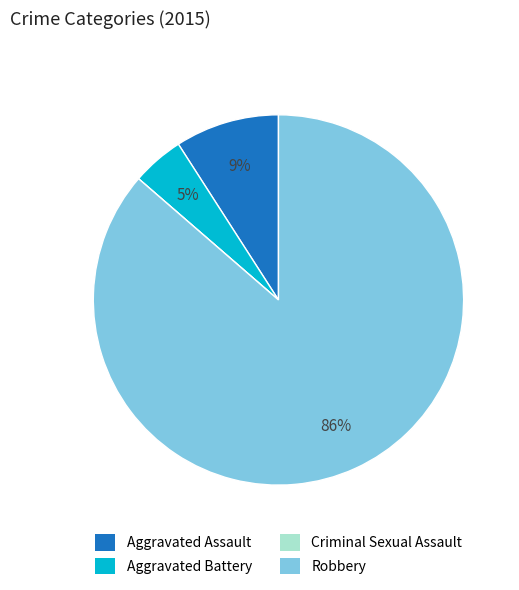

Is it true that Robbery is 94% of the pie?

False